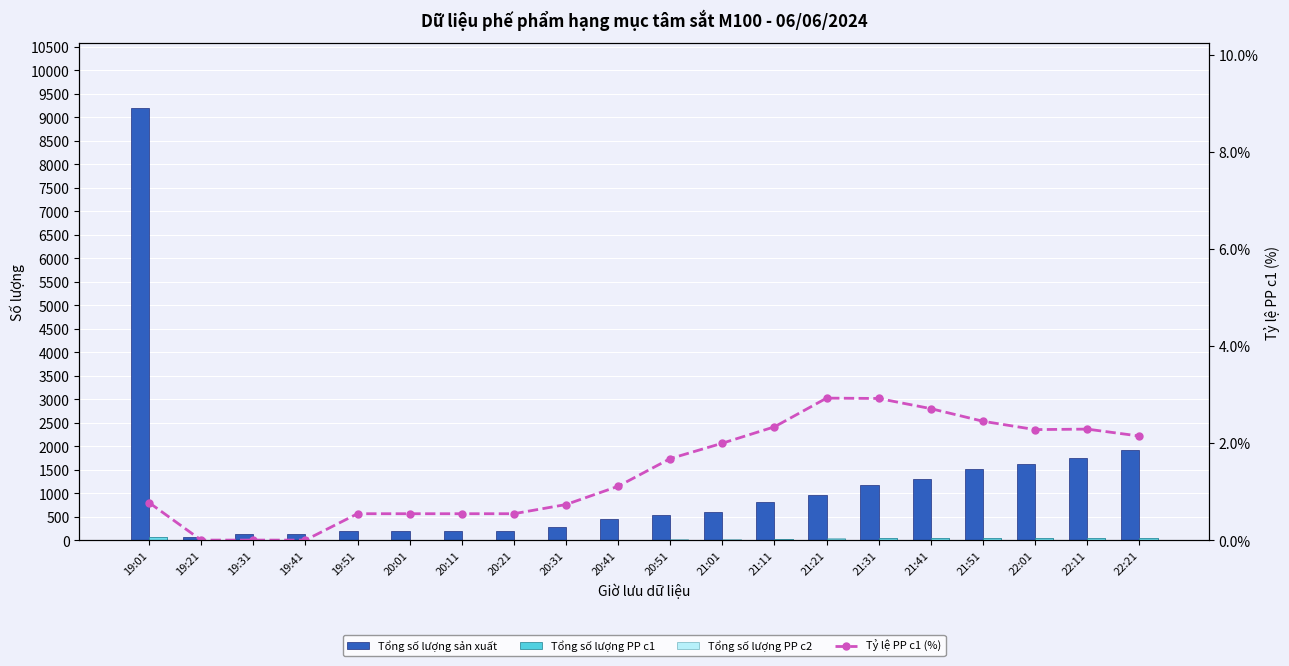

Read the Tổng số lượng sản xuất value at 20:01.

184